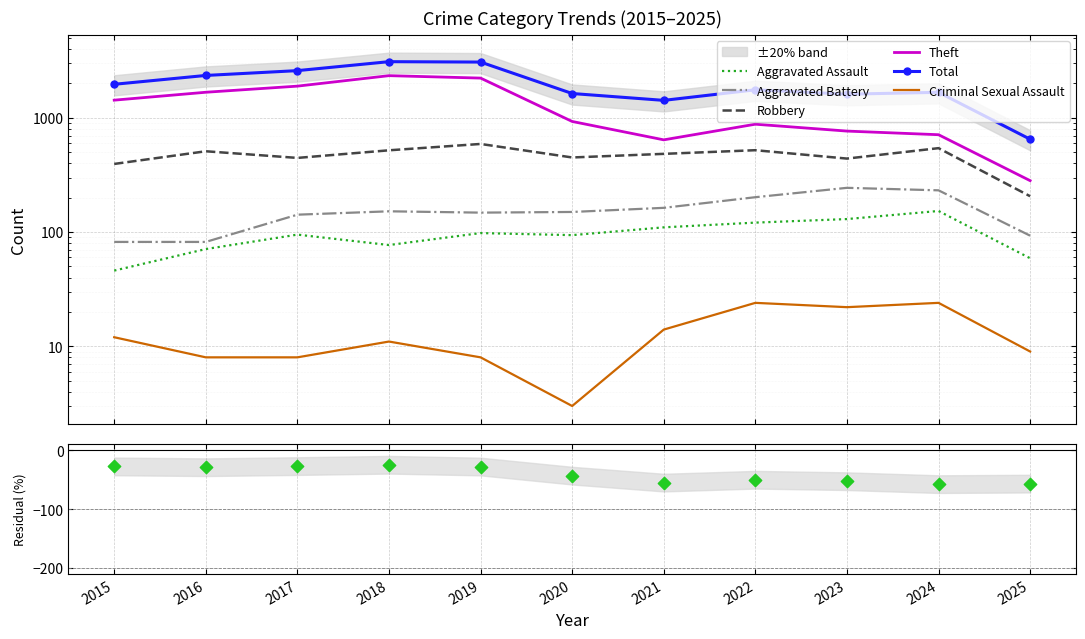

Which series has the largest total across all categories?

Total